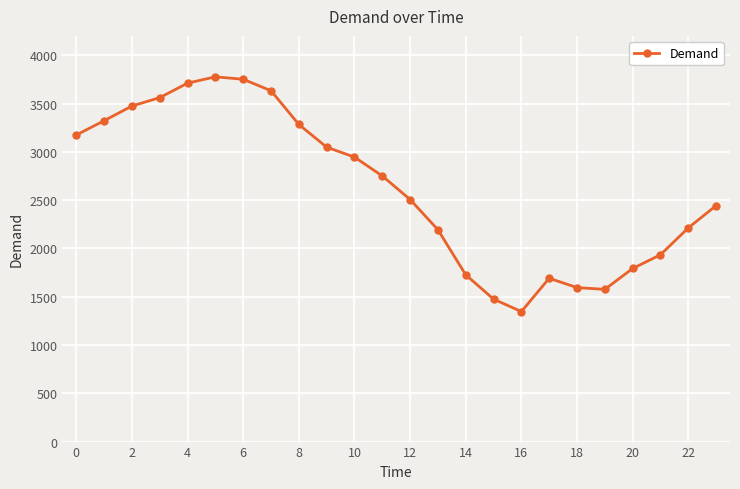

Count the number of data series in this chart.

1